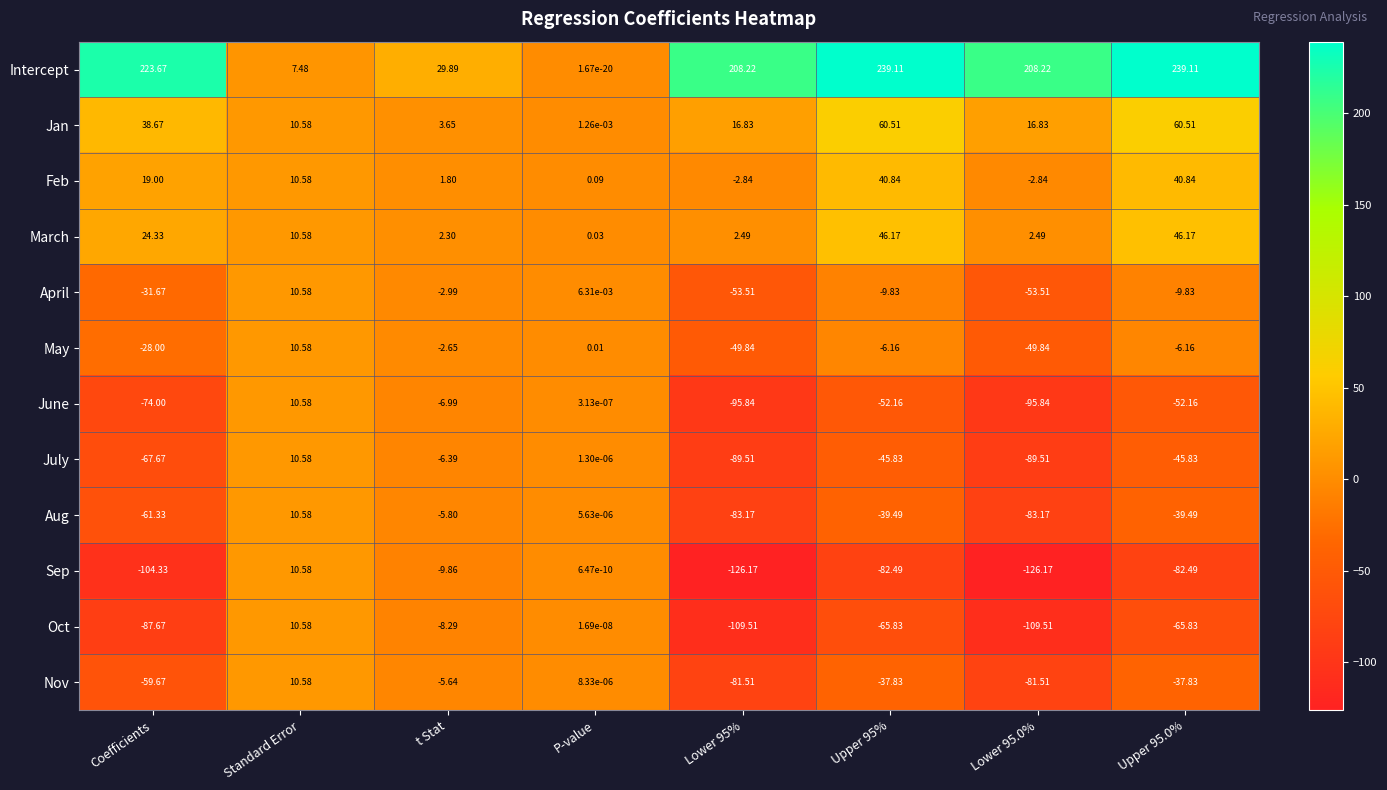

Which series has the largest range (max minus min)?

Intercept